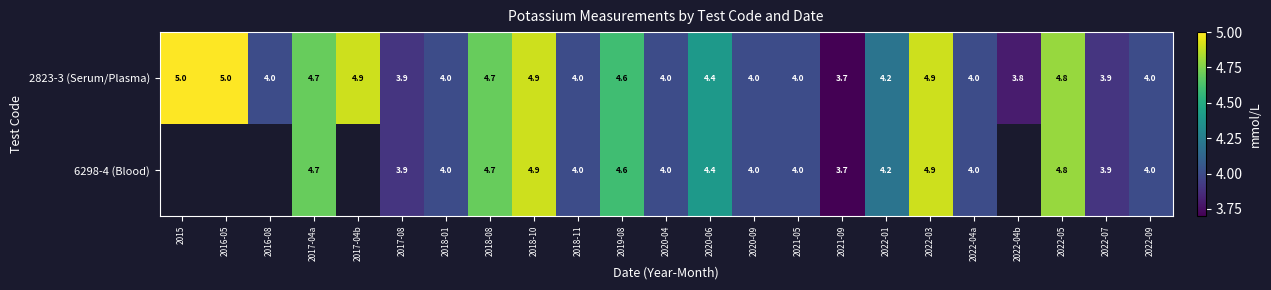

The 2823-3 (Serum/Plasma) series shows 7.4 at 2022-01. True or false?

False